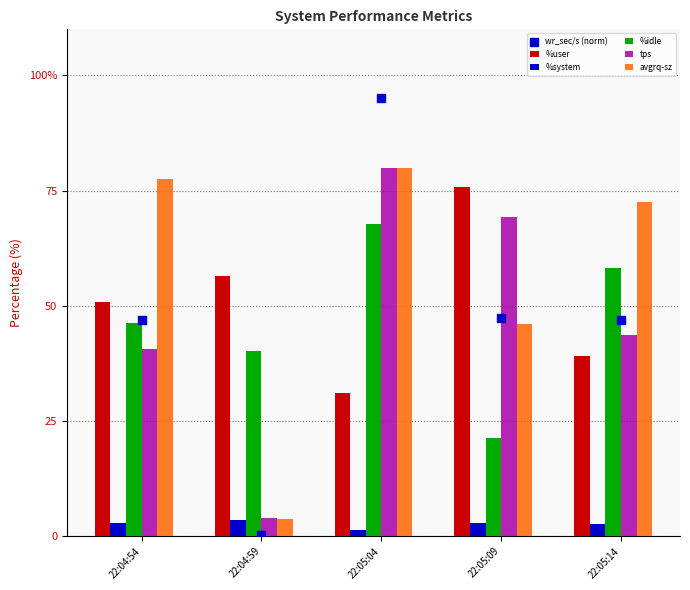

Which series contains the highest Y value?

wr_sec/s (norm)